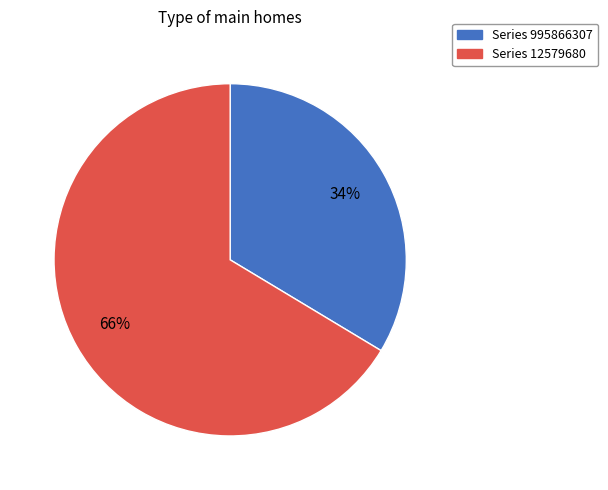

Does any single category account for the majority?

Yes